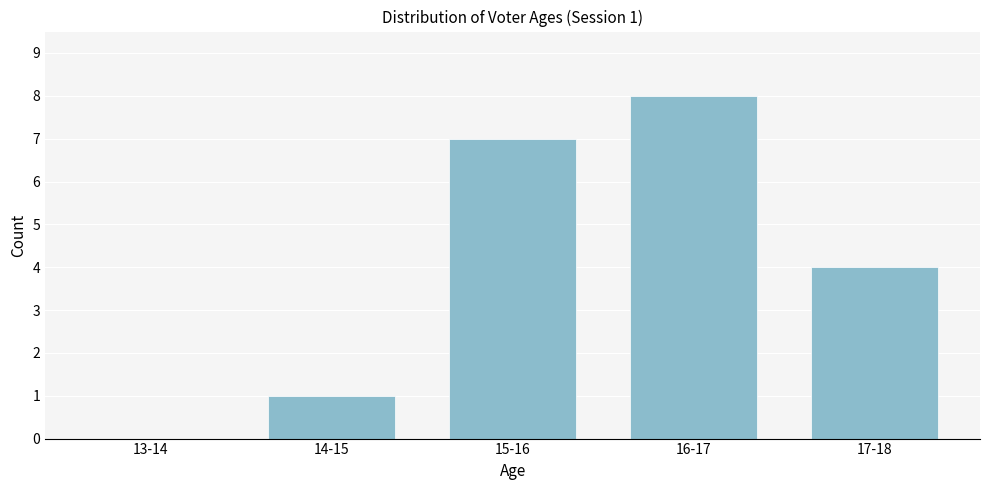

Reading left to right, what are all the values shown in this chart?

13-14=0	14-15=1	15-16=7	16-17=8	17-18=4